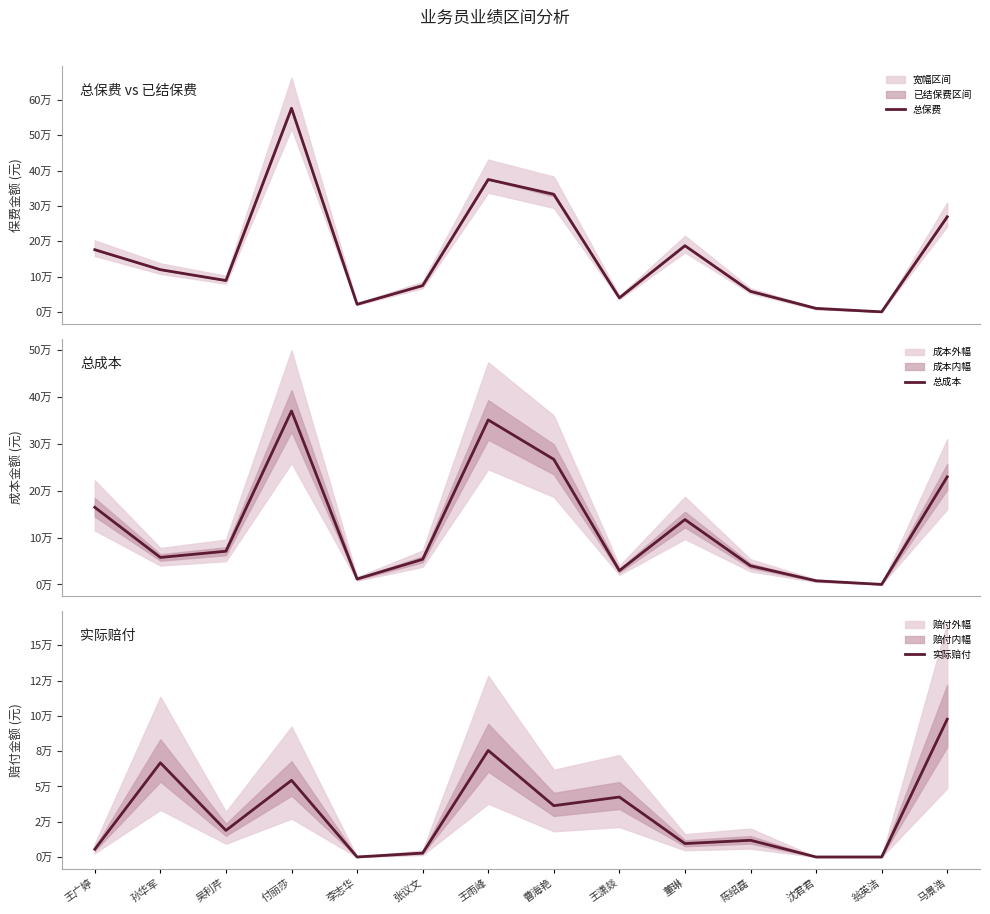

How many categories are shown in the chart?

14